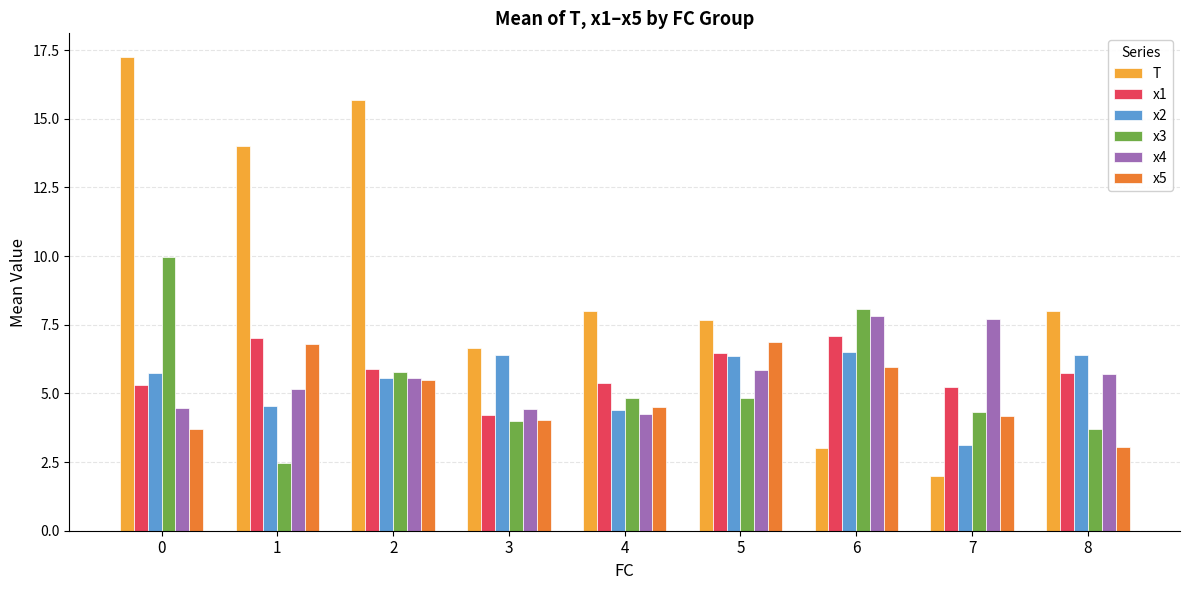

What is the average value of the x3 series?

5.3